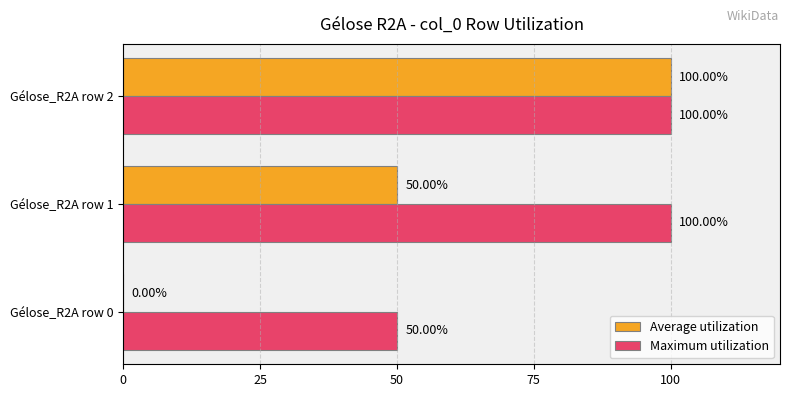

What is the sum of all Maximum utilization values?

250